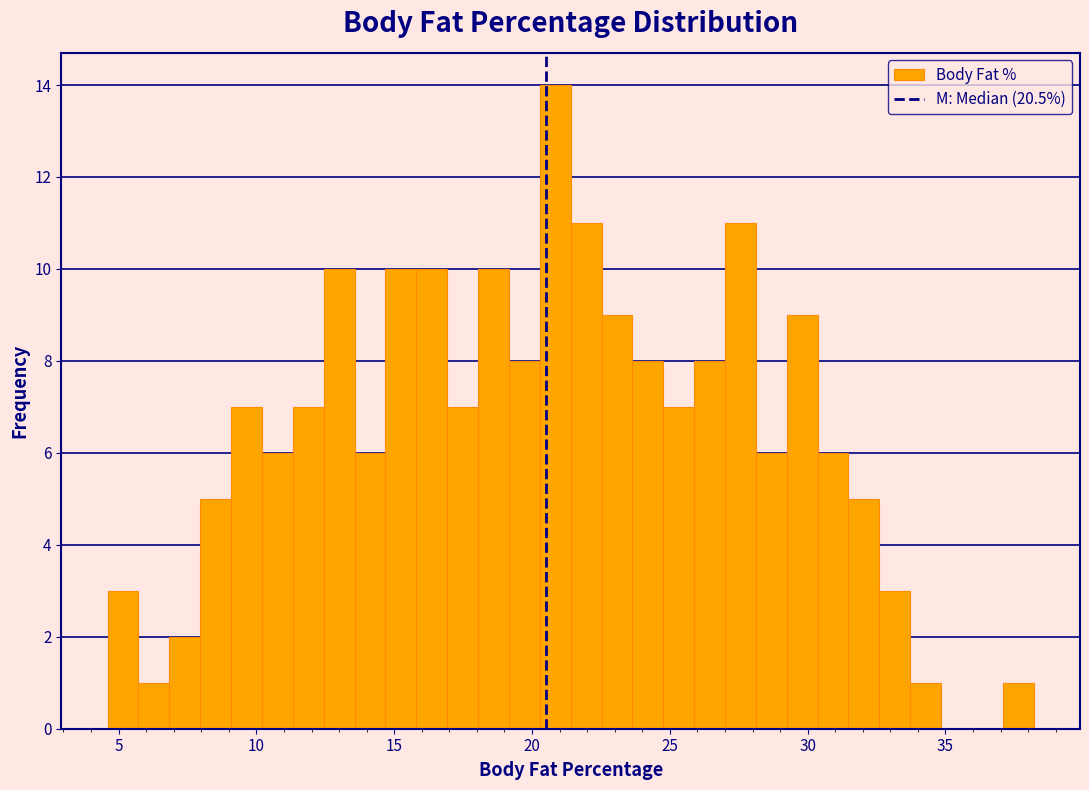

Around what value on the x-axis is the tallest bar? Give the approximate position of its centre, as read against the axis.

21.0